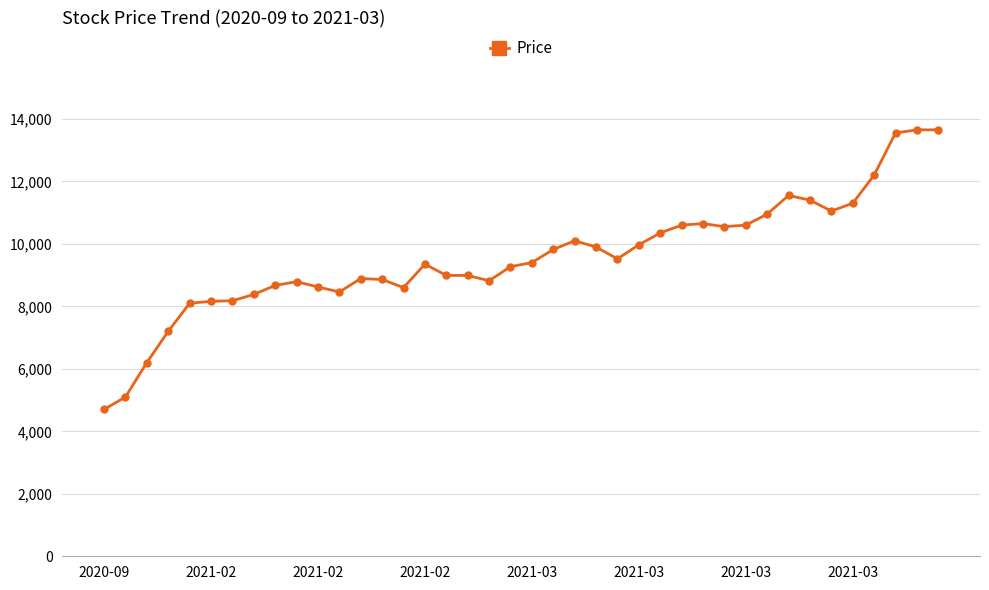

How many series are shown in this chart?

1